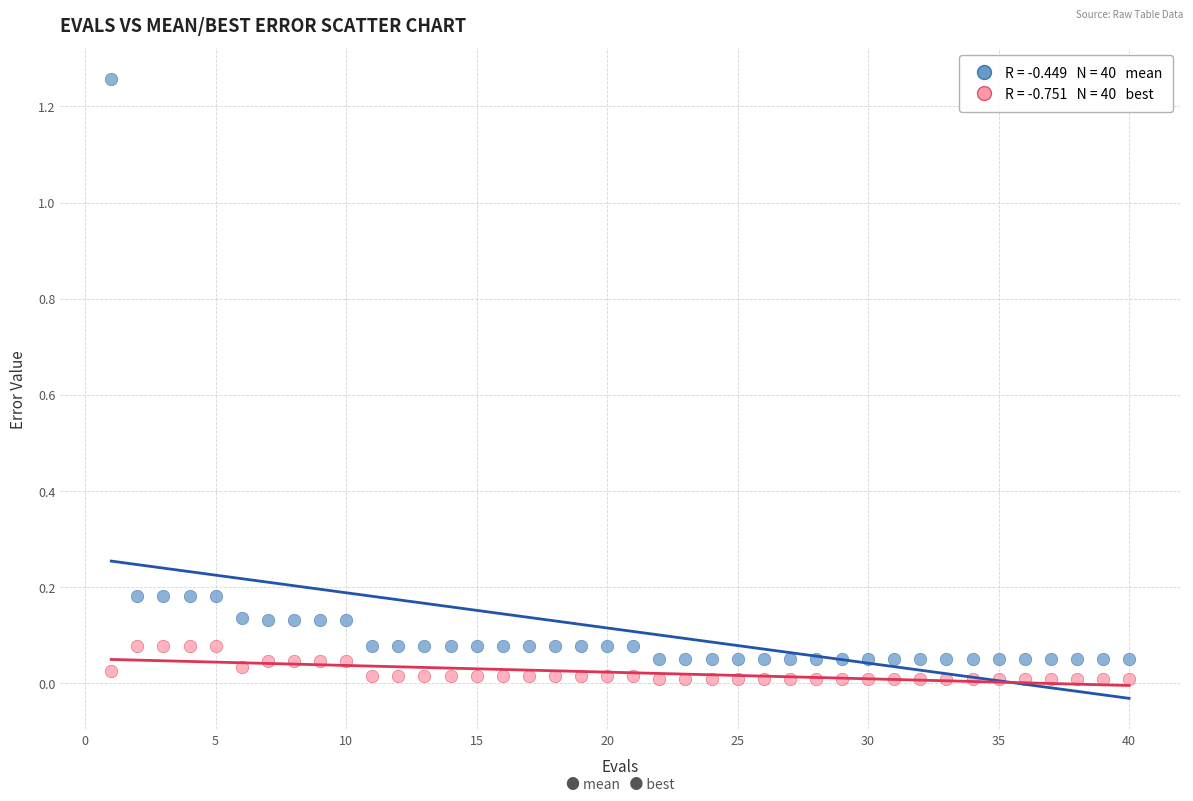

Across all data points, what is the range of Y values (max minus min)?

1.2